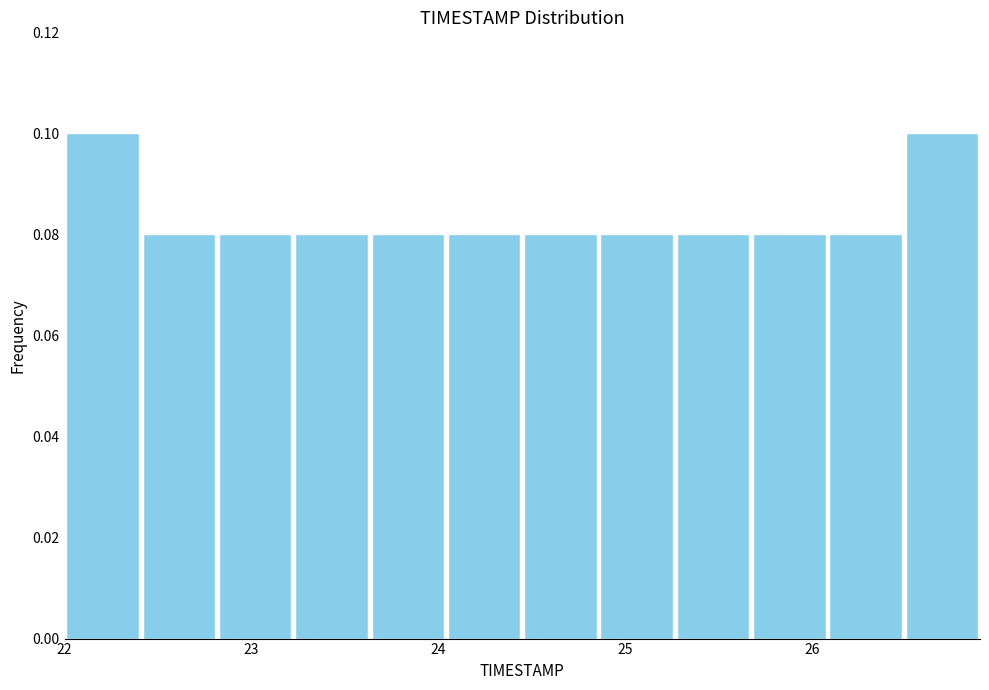

Reading left to right, transcribe this chart: for each bar, give the range it covers on the x-axis and its height. Neither the bar edges nor the heights are printed on the chart, so give them approximately, as read against the axes.

22.0 to 22.4: 0.10
22.4 to 22.8: 0.08
22.8 to 23.2: 0.08
23.2 to 23.6: 0.08
23.6 to 24.0: 0.08
24.0 to 24.5: 0.08
24.5 to 24.9: 0.08
24.9 to 25.3: 0.08
25.3 to 25.7: 0.08
25.7 to 26.1: 0.08
26.1 to 26.5: 0.08
26.5 to 26.9: 0.10